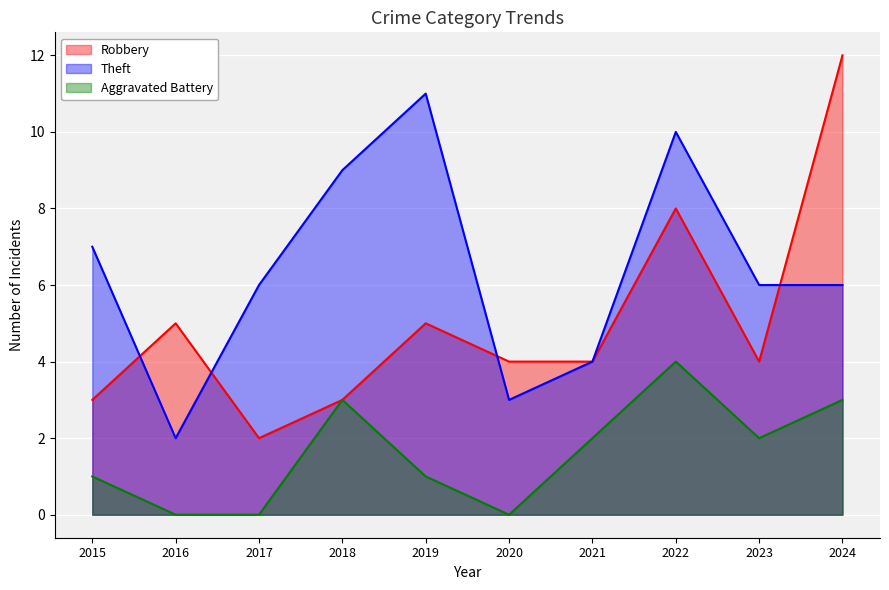

What is the lowest value of the Robbery series?

2